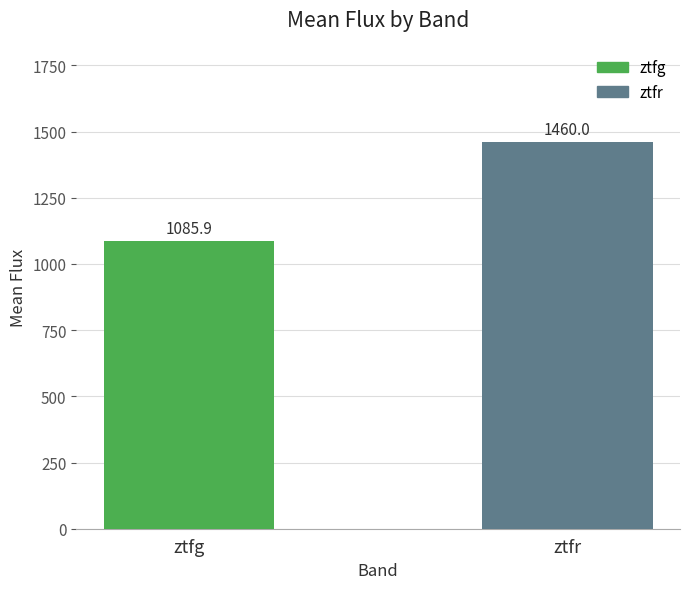

At which category does the chart reach its peak across all series?

ztfr